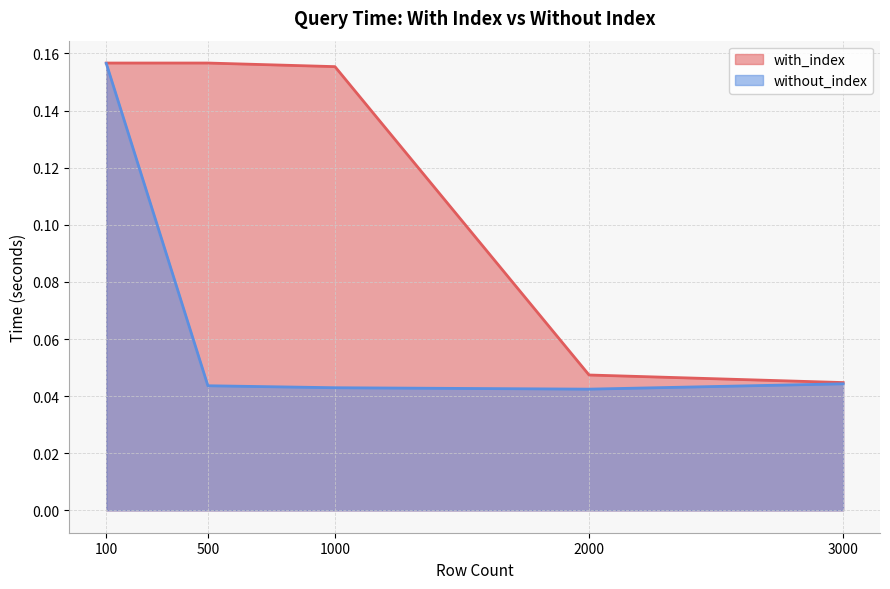

True or false: without_index and with_index cross at least once.

False